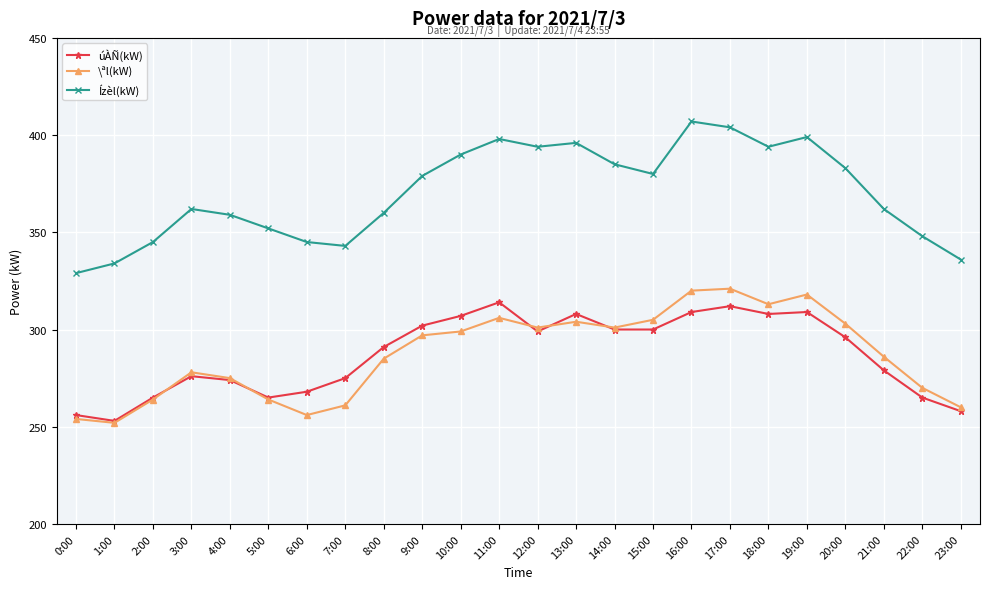

Which series has the largest total across all categories?

Ízèl(kW)